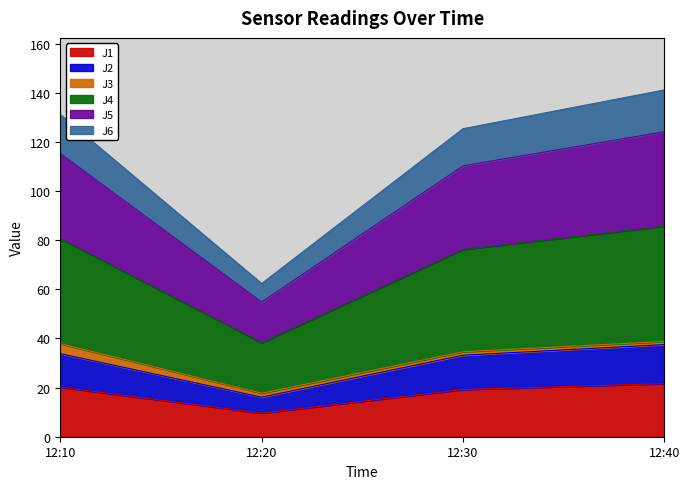

What is the spread (max minus min) of values at 12:30?

106.2